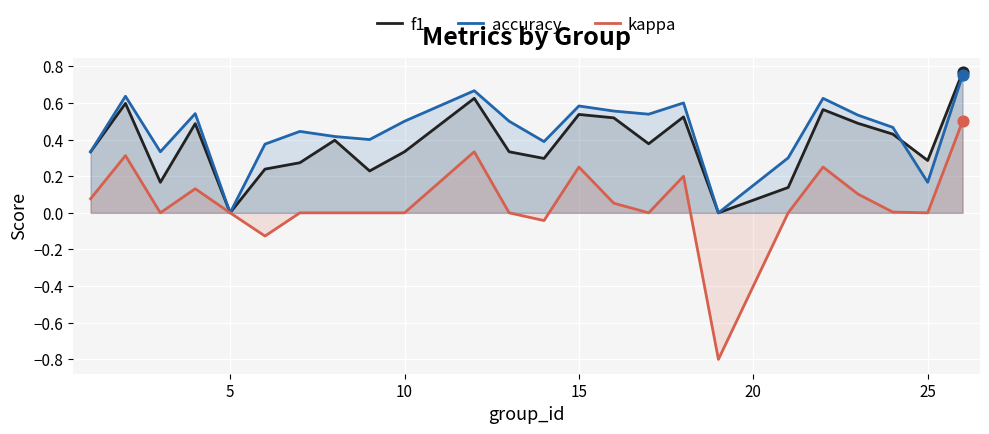

What are all the series names shown in the legend?

f1, accuracy, kappa